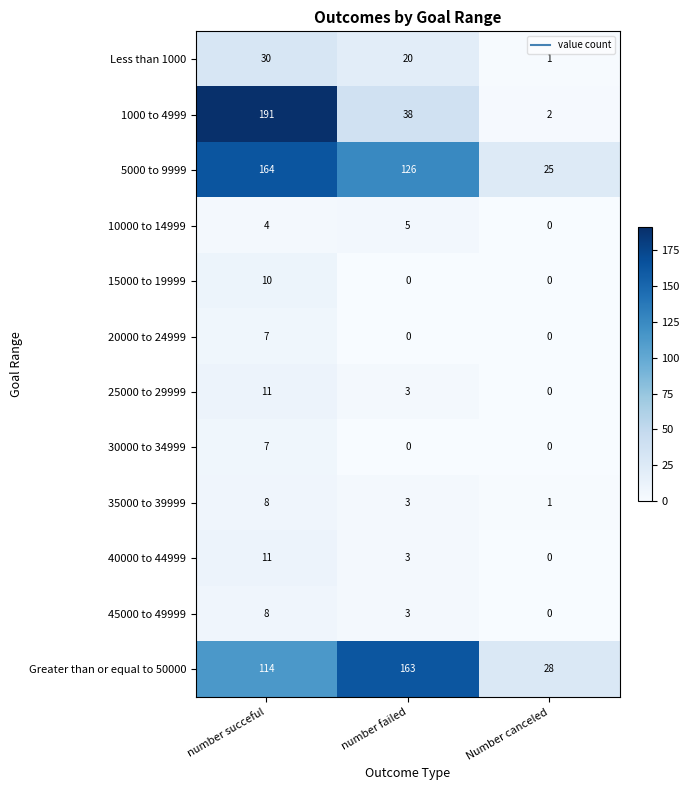

What value does the 1000 to 4999 series have at number succeful, to the nearest 50?

200